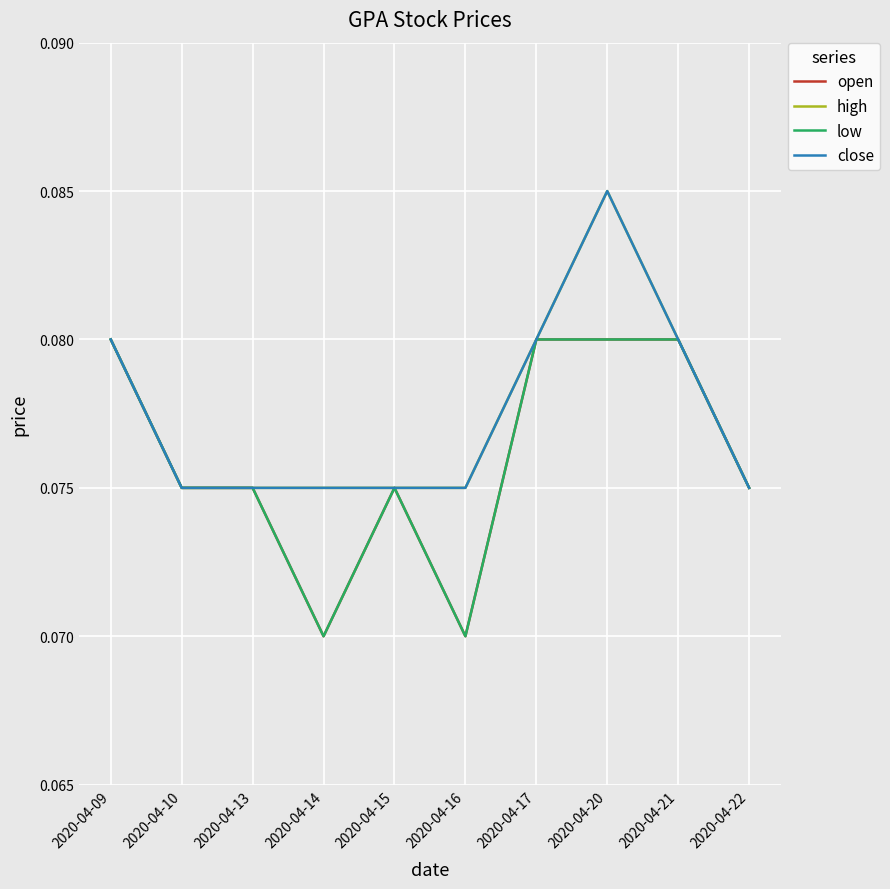

Count the low values in the range 0 to 1.

10